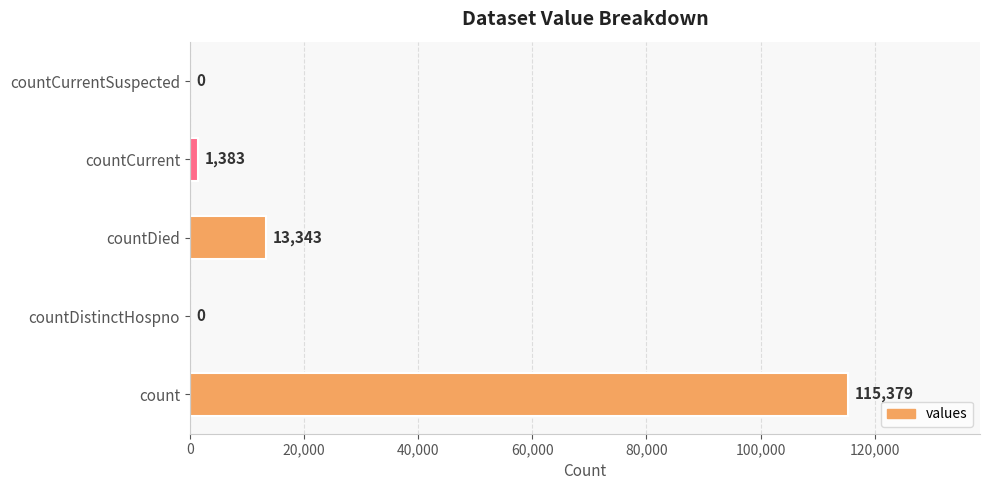

Reading bottom to top, transcribe all the data shown in this chart.

count=115379	countDistinctHospno=0	countDied=13343	countCurrent=1383	countCurrentSuspected=0